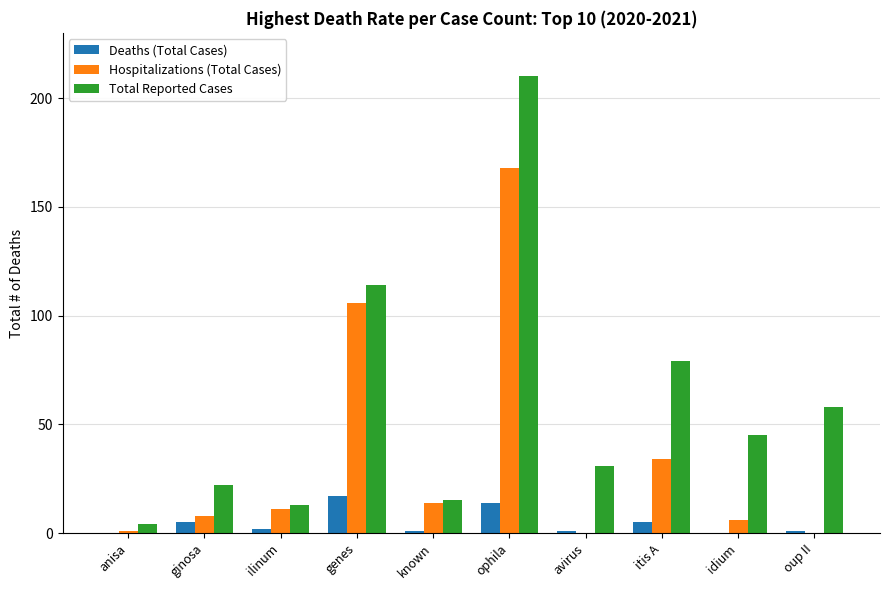

Which category has the highest value in the Deaths (Total Cases) series?

genes